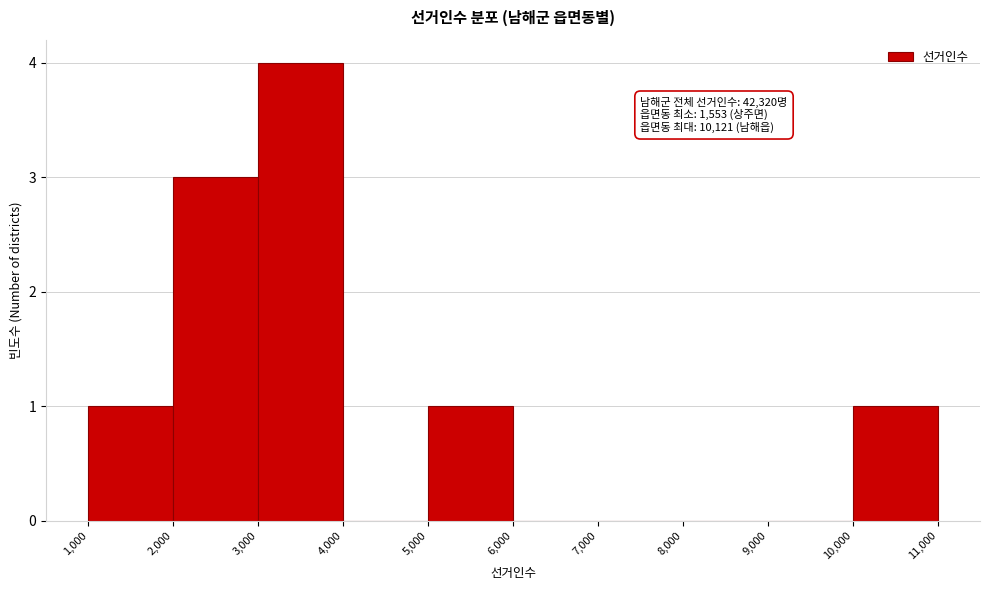

Which range on the x-axis has the tallest bar?

3,000 to 4,000